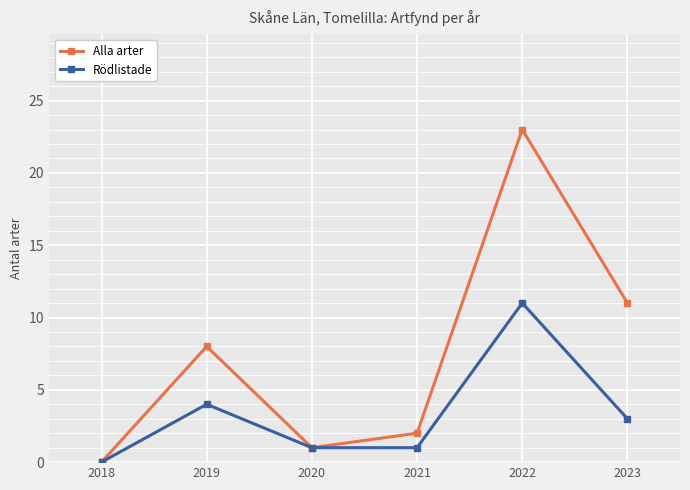

How many distinct data groups are displayed?

2